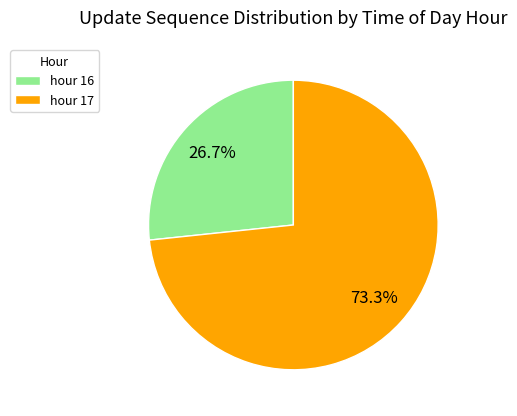

To the nearest percent, what is the average slice percentage?

50%